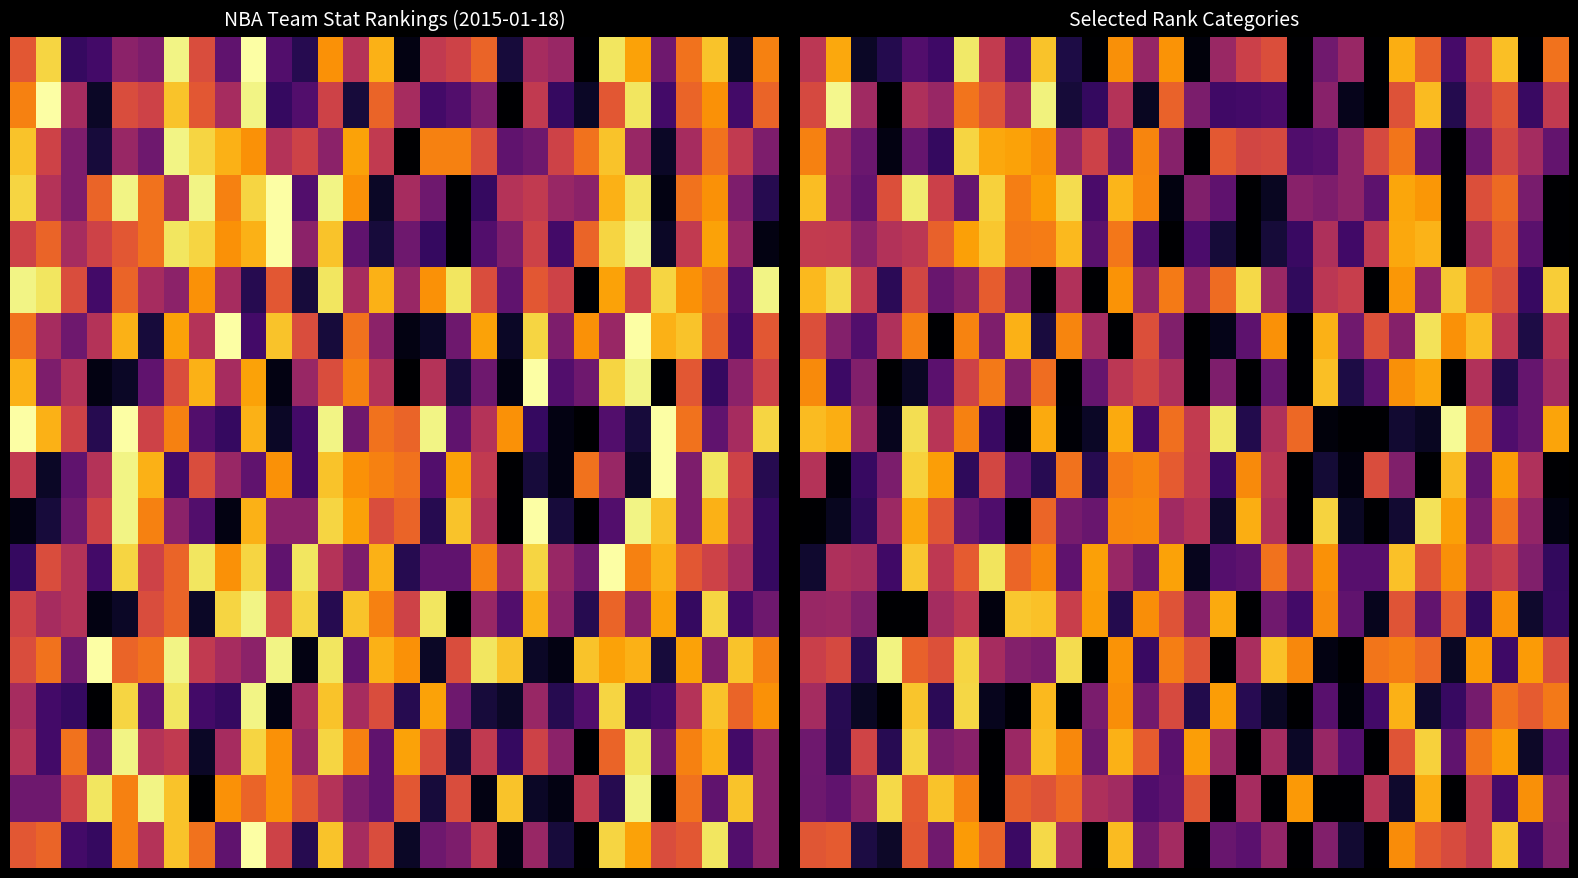

Reading right to left, extract all data points from this chart.

row_0: 29=10.0	28=30.0	27=5.3	26=14.1	25=23.8	24=11.2	23=6.3	22=30.0	21=18.1	20=20.9	19=30.0	18=12.9	17=14.2	16=18.0	15=29.3	14=7.8	13=18.3	12=8.1	11=30.0	10=26.5	9=5.0	8=22.5	7=14.8	6=2.8	5=24.4	4=23.0	3=26.1	2=28.0	1=6.6	0=15.4
row_1: 29=14.9	28=24.8	27=12.4	26=15.0	25=26.1	24=5.4	23=12.5	22=30.0	21=28.6	20=19.2	19=30.0	18=23.6	17=24.0	16=24.3	15=20.1	14=11.2	13=28.3	12=16.0	11=25.0	10=27.1	9=2.2	8=17.4	7=12.4	6=9.9	5=18.0	4=16.5	3=30.0	2=17.5	1=1.8	0=13.3
row_2: 29=21.8	28=17.1	27=13.6	26=21.2	25=30.0	24=21.5	23=9.8	22=13.3	21=18.7	20=22.7	19=23.2	18=13.3	17=13.6	16=11.9	15=30.0	14=19.3	13=8.7	12=21.7	11=14.1	10=18.3	9=8.1	8=7.0	7=6.6	6=4.0	5=25.0	4=21.7	3=29.0	2=21.3	1=18.0	0=9.0
row_3: 29=30.0	28=20.3	27=10.6	26=12.7	25=30.0	24=7.7	23=6.7	22=22.2	21=18.7	20=19.9	19=19.2	18=28.2	17=30.0	16=22.2	15=19.8	14=29.2	13=8.6	12=5.8	11=23.6	10=3.6	9=7.3	8=9.3	7=4.2	6=21.7	5=14.2	4=2.6	3=12.7	2=21.8	1=18.6	0=5.4
row_4: 29=30.0	28=22.4	27=11.6	26=16.4	25=30.0	24=6.0	23=6.6	22=15.2	21=24.2	20=16.4	19=24.7	18=27.1	17=30.0	16=27.2	15=23.5	14=30.0	13=23.1	12=9.7	11=22.4	10=5.5	9=9.3	8=9.6	7=4.8	6=7.0	5=11.3	4=15.5	3=16.2	2=18.9	1=15.0	0=14.8
row_5: 29=4.4	28=24.8	27=12.8	26=10.7	25=4.7	24=18.6	23=7.6	22=30.0	21=14.5	20=15.4	19=25.3	18=17.9	17=3.8	16=10.4	15=18.6	14=9.4	13=18.5	12=7.9	11=30.0	10=16.3	9=30.0	8=19.4	7=11.6	6=19.5	5=21.4	4=13.6	3=25.7	2=15.0	1=3.6	0=5.6
row_6: 29=15.7	28=26.6	27=15.2	26=5.4	25=8.0	24=3.3	23=19.4	22=12.7	21=20.9	20=6.0	19=30.0	18=7.9	17=22.2	16=28.7	15=30.0	14=19.8	13=12.7	12=30.0	11=17.2	10=8.7	9=26.9	8=6.0	7=19.9	6=8.9	5=30.0	4=9.1	3=16.4	2=23.0	1=19.5	0=12.7
row_7: 29=17.1	28=21.7	27=26.2	26=16.2	25=30.0	24=6.8	23=8.1	22=22.5	21=26.6	20=5.3	19=30.0	18=21.7	17=30.0	16=19.8	15=30.0	14=16.4	13=13.7	12=15.5	11=21.6	10=29.8	9=10.4	8=19.8	7=9.5	6=13.9	5=22.3	4=28.1	3=30.0	2=19.6	1=24.5	0=8.4
row_8: 29=6.8	28=21.7	27=23.2	26=10.4	25=1.6	24=28.3	23=27.4	22=30.0	21=30.0	20=29.3	19=10.7	18=16.3	17=26.2	16=2.7	15=14.9	14=10.2	13=23.8	12=6.5	11=28.1	10=29.7	9=6.4	8=29.6	7=24.8	6=9.0	5=15.7	4=3.4	3=28.5	2=17.8	1=6.3	0=5.5
row_9: 29=29.9	28=16.4	27=7.2	26=21.7	25=5.5	24=30.0	23=19.8	22=12.9	21=29.3	20=27.2	19=30.0	18=15.4	17=8.5	16=24.6	15=15.0	14=11.7	13=8.7	12=9.4	11=26.0	10=10.1	9=25.9	8=22.0	7=13.5	6=25.4	5=7.2	4=4.2	3=20.0	2=24.9	1=29.4	0=16.0
row_10: 29=29.2	28=18.4	27=9.9	26=20.2	25=7.0	24=3.2	23=27.5	22=30.0	21=28.1	20=4.1	19=30.0	18=16.1	17=6.3	16=27.8	15=15.9	14=17.5	13=8.5	12=8.6	11=21.4	10=20.4	9=10.9	8=30.0	7=23.2	6=21.5	5=12.3	4=6.7	3=17.7	2=25.4	1=28.3	0=30.0
row_11: 29=25.2	28=19.8	27=14.7	26=16.2	25=8.1	24=12.5	23=5.1	22=22.7	21=22.7	20=8.0	19=17.2	18=10.0	17=22.2	16=22.8	15=28.4	14=6.9	13=21.2	12=18.1	11=7.1	10=22.1	9=8.5	8=10.9	7=3.1	6=11.8	5=15.2	4=4.8	3=24.3	2=16.9	1=16.5	0=27.6
row_12: 29=25.1	28=27.7	27=7.9	26=25.2	25=11.7	24=22.0	23=12.3	22=28.5	21=22.0	20=8.4	19=24.0	18=20.8	17=30.0	16=6.5	15=19.0	14=12.4	13=8.1	12=26.0	11=7.3	10=14.4	9=5.1	8=4.8	7=29.3	6=15.3	5=17.2	4=30.0	3=30.0	2=19.8	1=17.9	0=18.0
row_13: 29=12.9	28=7.4	27=24.4	26=7.4	25=28.1	24=10.7	23=9.2	22=9.7	21=30.0	20=29.1	19=8.6	18=5.1	17=16.8	16=30.0	15=12.3	14=9.3	13=24.7	12=7.8	11=30.0	10=3.5	9=20.2	8=19.5	7=17.0	6=4.0	5=12.6	4=11.3	3=2.1	2=25.8	1=13.3	0=14.3
row_14: 29=9.5	28=11.8	27=10.0	26=20.5	25=24.9	24=27.6	23=6.0	22=24.0	21=29.3	20=22.6	19=30.0	18=28.1	17=25.9	16=7.3	15=26.2	14=13.2	13=20.8	12=8.2	11=20.2	10=30.0	9=5.6	8=29.8	7=28.5	6=3.8	5=25.7	4=4.9	3=30.0	2=28.1	1=25.9	0=17.2
row_15: 29=22.7	28=27.9	27=7.3	26=9.8	25=22.0	24=4.3	23=12.3	22=30.0	21=22.9	20=18.0	19=28.1	18=17.2	17=30.0	16=17.9	15=7.2	14=22.5	13=11.6	12=6.0	11=21.1	10=8.5	9=5.3	8=17.9	7=30.0	6=19.2	5=20.1	4=4.0	3=25.8	2=13.9	1=25.9	0=21.0
row_16: 29=19.4	28=8.1	27=23.9	26=14.8	25=30.0	24=6.3	23=27.7	22=15.7	21=30.0	20=30.0	19=7.6	18=30.0	17=17.0	16=30.0	15=12.2	14=22.3	13=23.2	12=17.4	11=16.4	10=10.7	9=12.4	8=11.4	7=30.0	6=8.9	5=5.0	4=11.7	3=3.8	2=19.0	1=22.0	0=21.1
row_17: 29=19.6	28=24.2	27=4.9	26=14.9	25=13.0	24=11.7	23=8.4	22=30.0	21=27.5	20=19.6	19=30.0	18=18.3	17=22.3	16=21.5	15=30.0	14=17.2	13=20.8	12=5.4	11=30.0	10=16.9	9=3.8	8=24.6	7=11.0	6=7.4	5=20.9	4=11.9	3=27.9	2=26.6	1=11.7	0=12.1